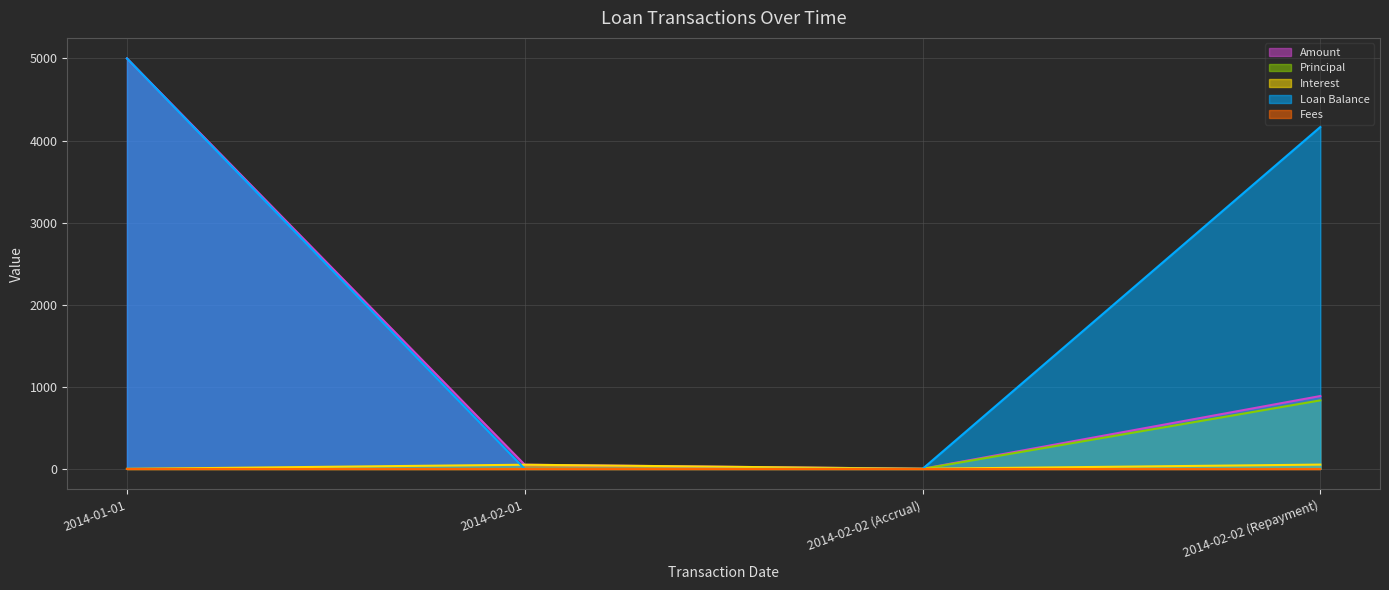

What is the label of the 1st point from the right?

2014-02-02 (Repayment)